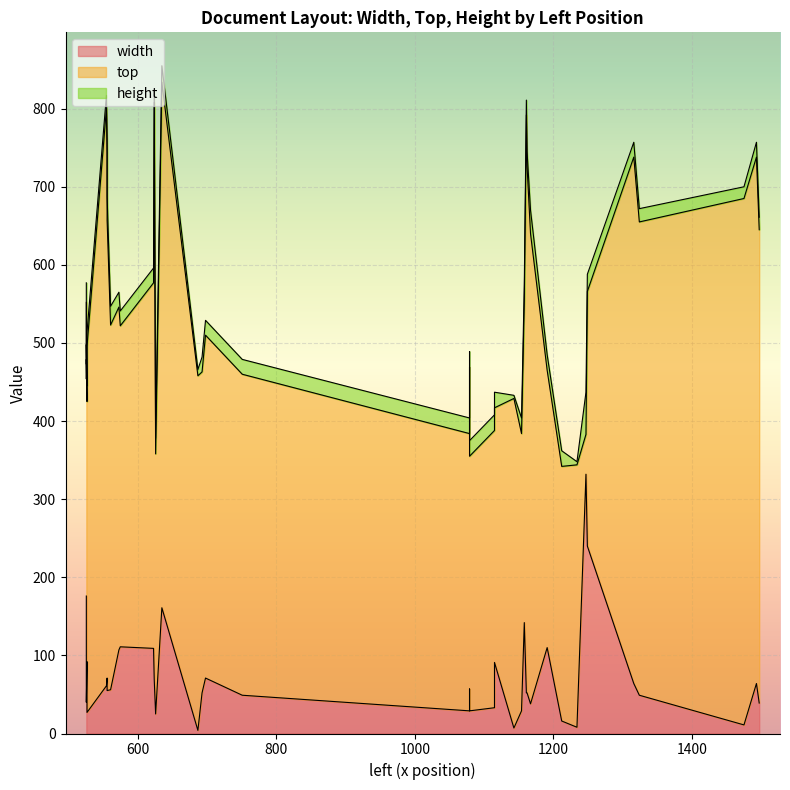

What is the label of the 31st point from the right?

1115